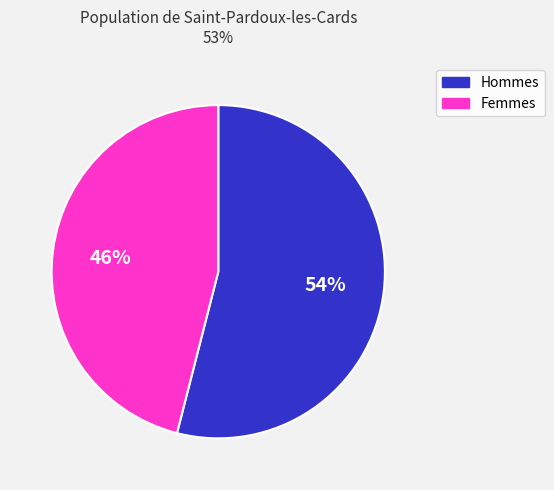

What is the majority slice?

Hommes